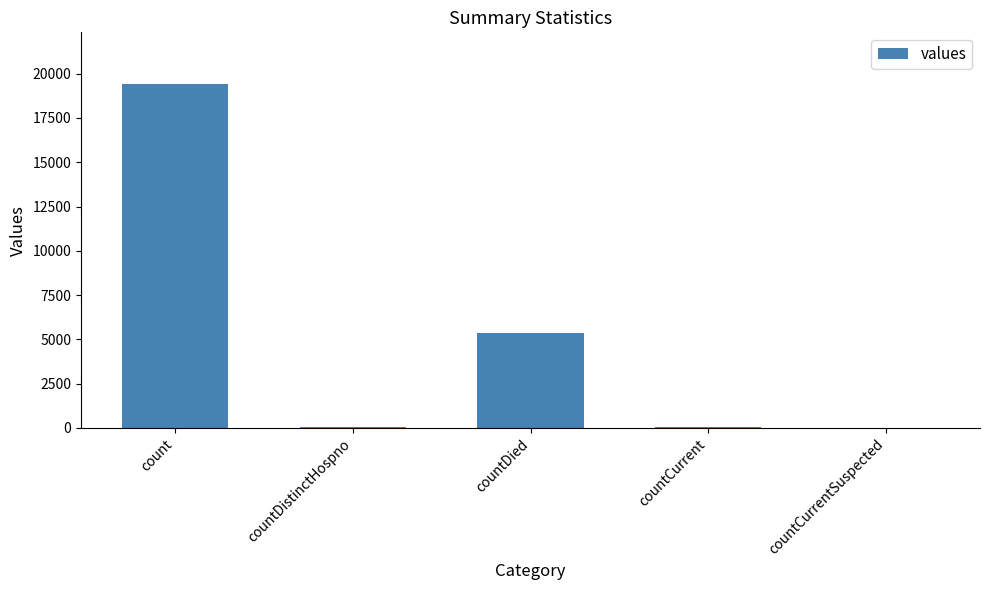

Where is the data nearest to the value 9710?

countDied